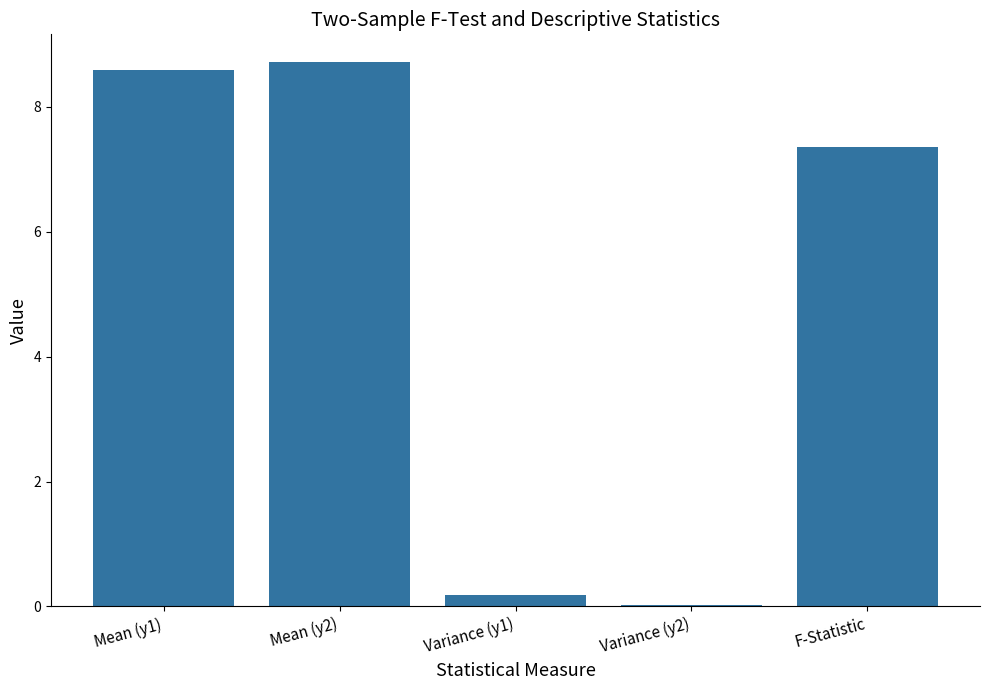

Are the bars horizontal?

No